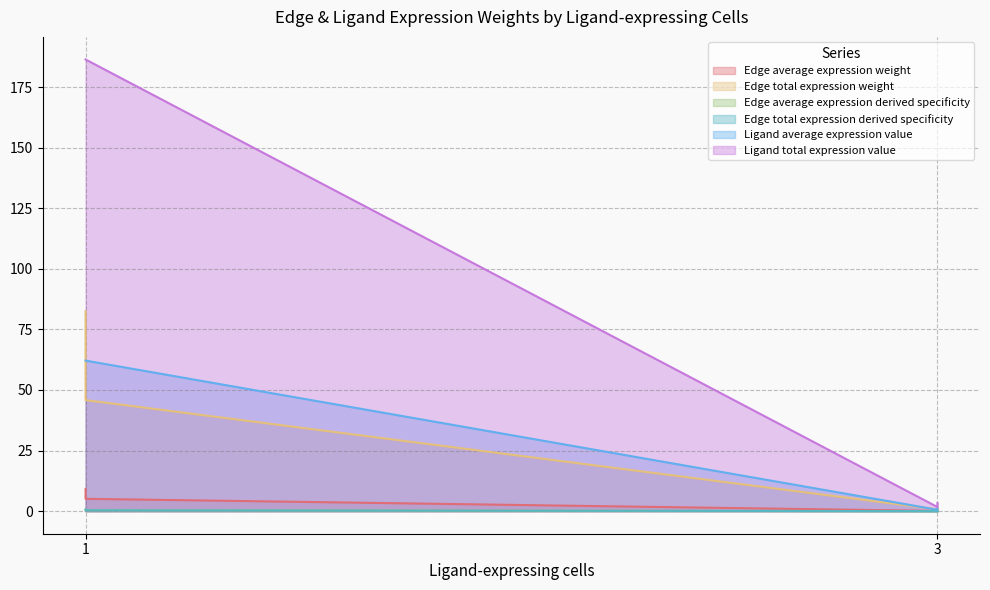

What is the sum of all Edge average expression weight values?

14.6